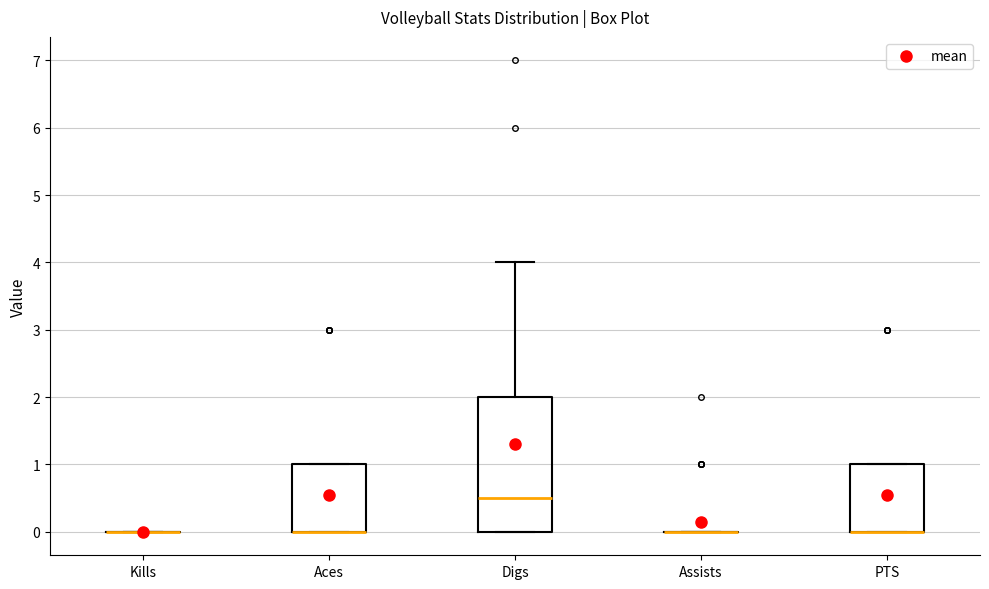

Reading left to right, transcribe this box plot: for each box, give where its median line is, the range the box spans, and where its two whiskers end, as read against the y-axis. The values are not printed on the chart, so give them approximately, as read against the axis.

Kills: box collapsed to a line at 0.0, whiskers 0.0 to 0.0
Aces: median 0.0 (drawn on the box's lower edge), box 0.0 to 1.0, whiskers 0.0 to 1.0
Digs: median 0.5, box 0.0 to 2.0, whiskers 0.0 to 4.0
Assists: box collapsed to a line at 0.0, whiskers 0.0 to 0.0
PTS: median 0.0 (drawn on the box's lower edge), box 0.0 to 1.0, whiskers 0.0 to 1.0